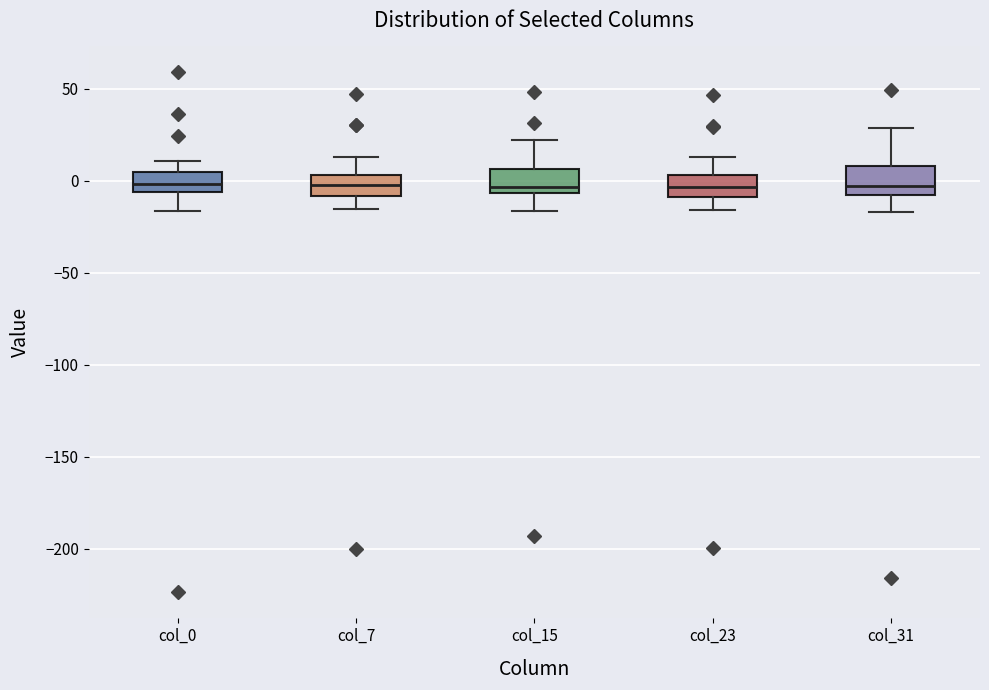

Where does the upper whisker of the box for col_31 end on the y-axis? The values are not printed on the chart, so give them approximately, as read against the axis.

30